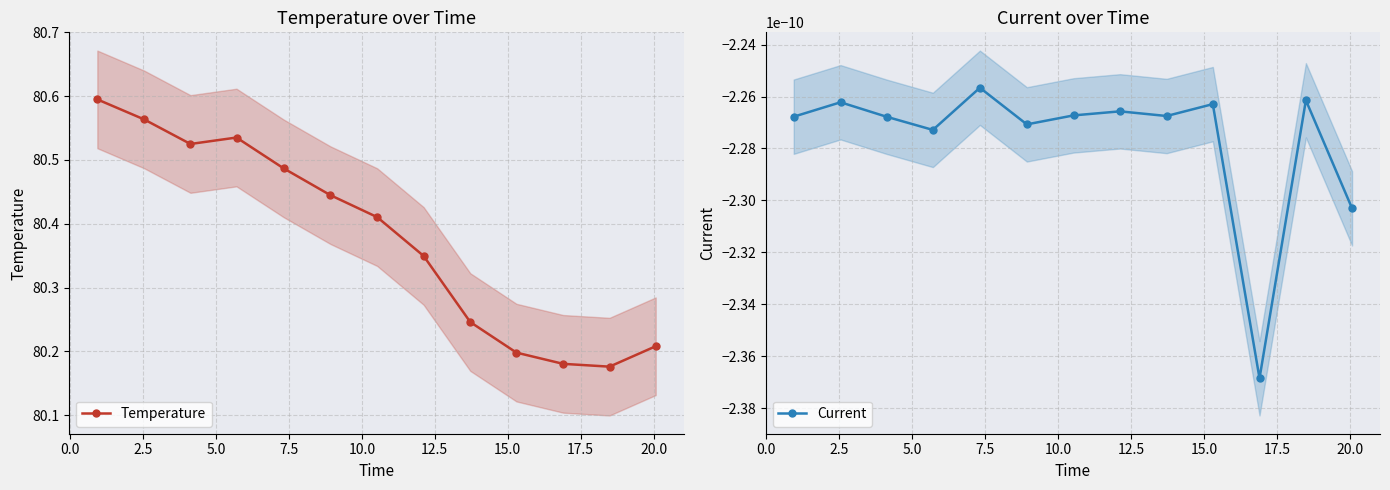

Does the chart have visible grid lines?

Yes